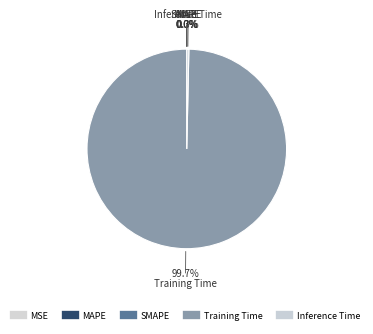

Combined, do Training Time and MAPE account for over 50%?

Yes